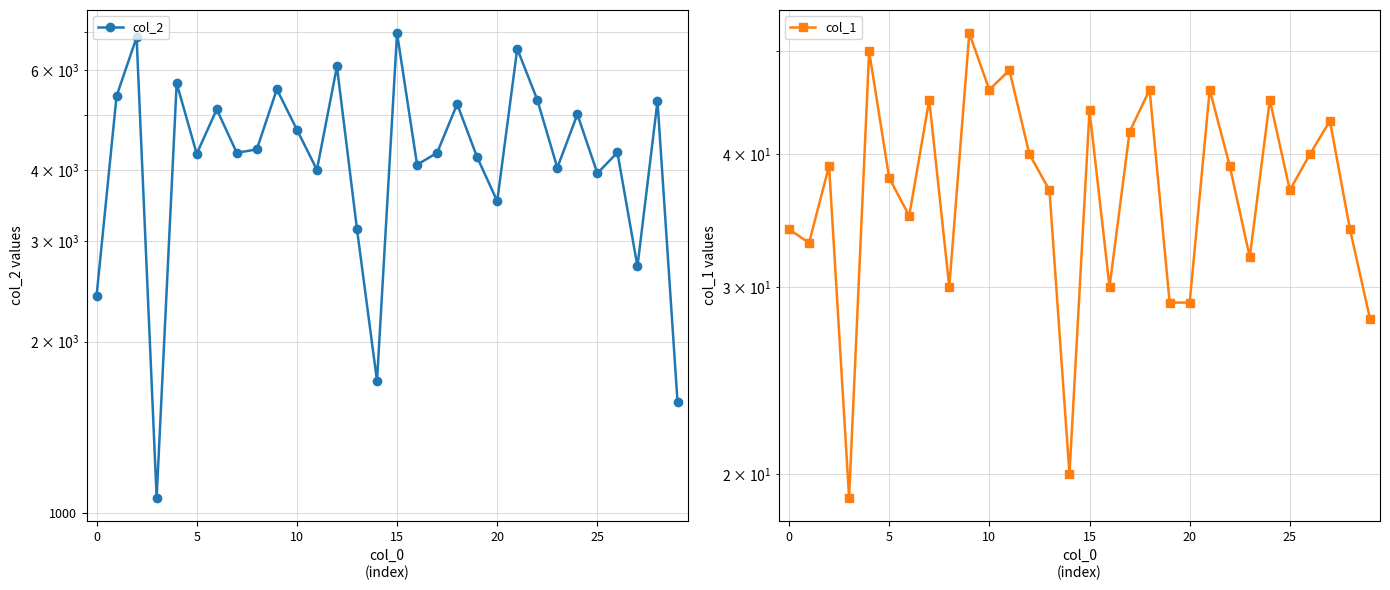

True or false: col_2 and col_1 intersect in this chart.

False